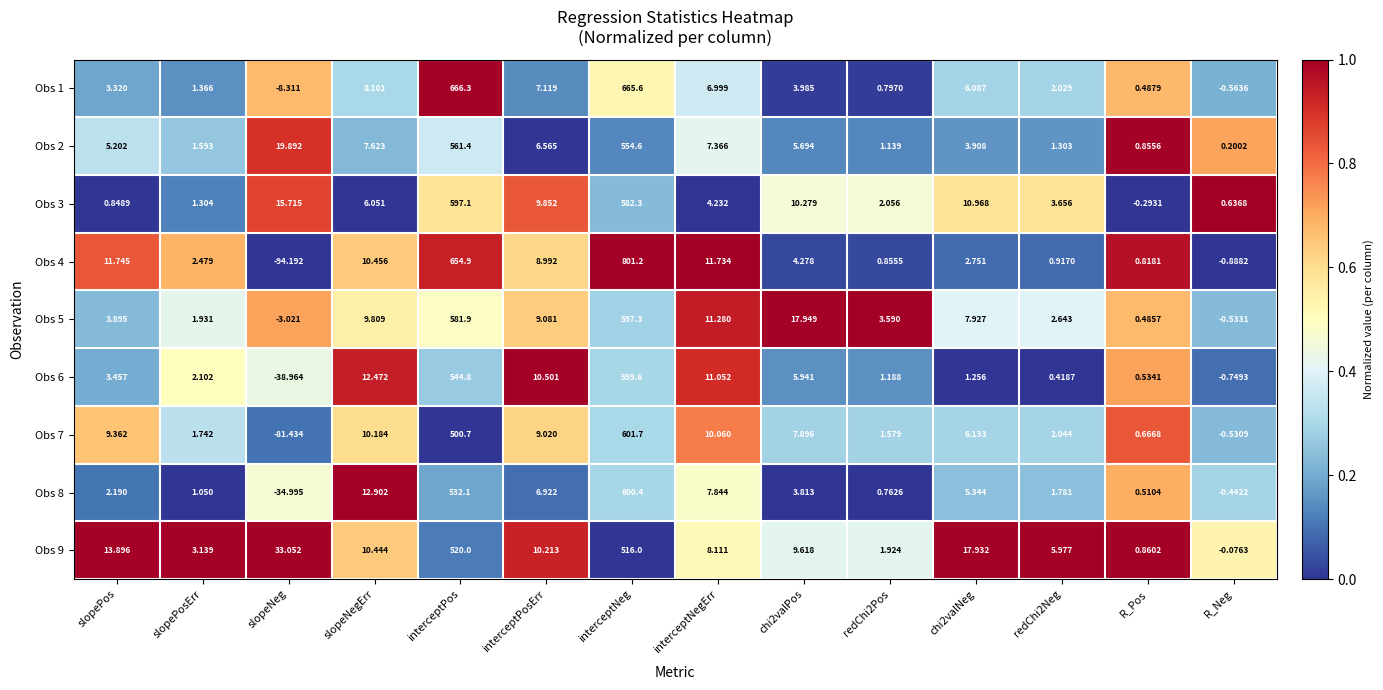

Which category has the highest value in the Obs 4 series?

interceptNeg